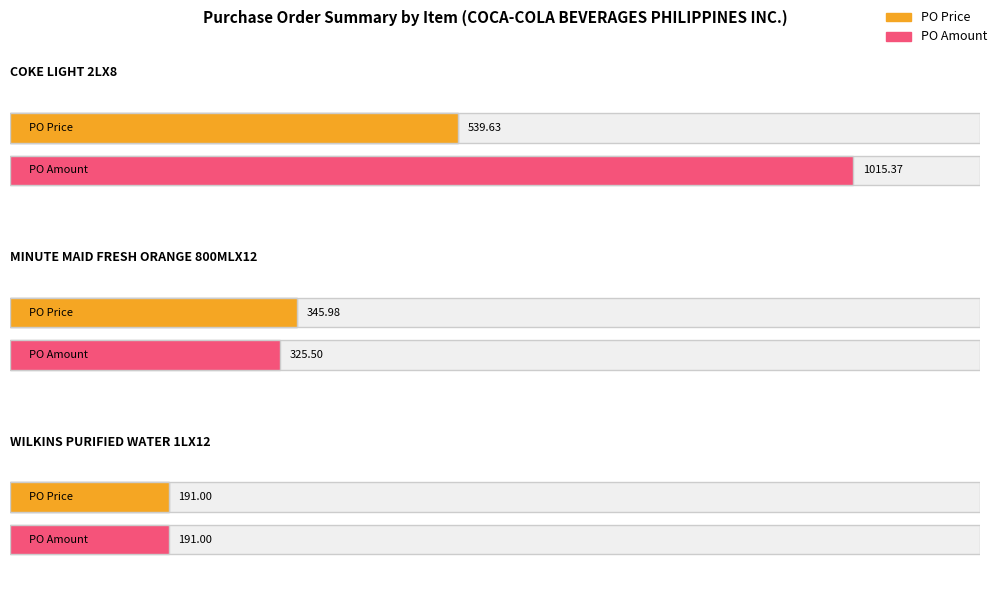

At how many categories does at least one series exceed 185?

3